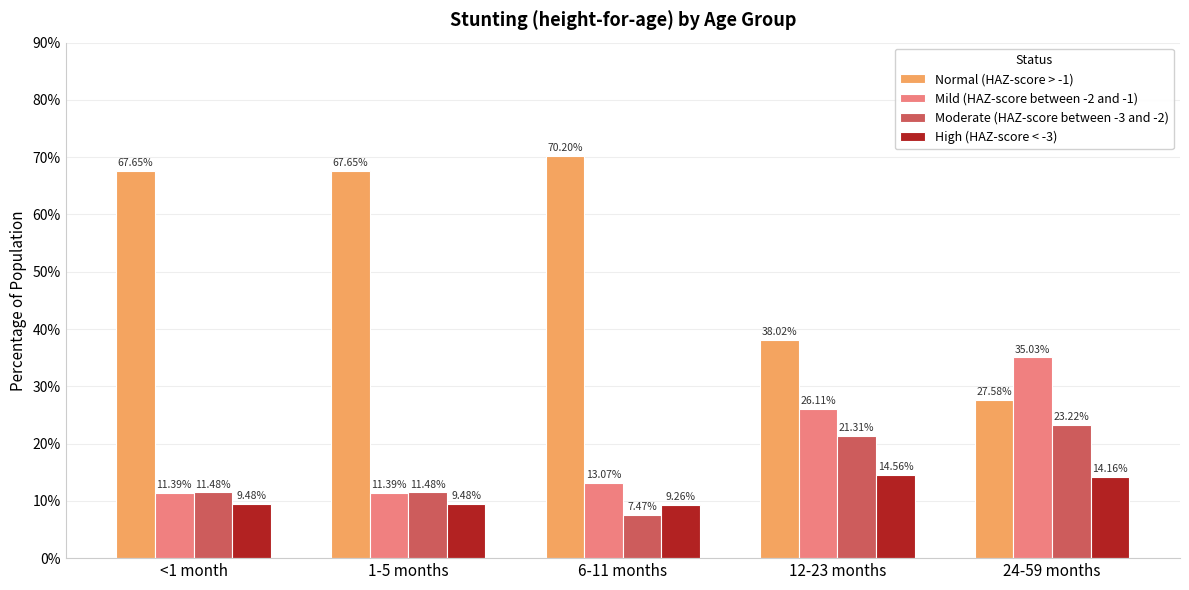

What is the approximate value of Moderate (HAZ-score between -3 and -2) at <1 month?

0.1